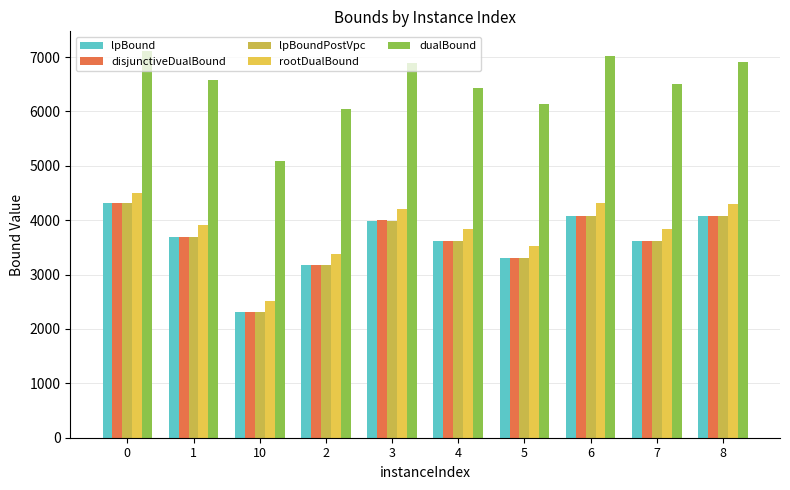

Does the chart contain stacked bars?

No